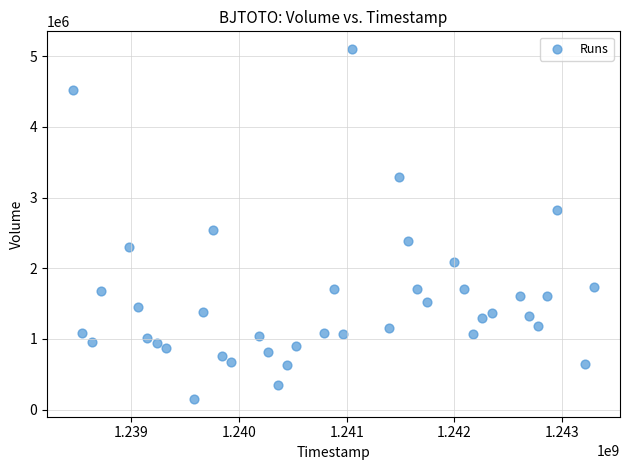

What is the range of Y values (max minus min)?

4954828